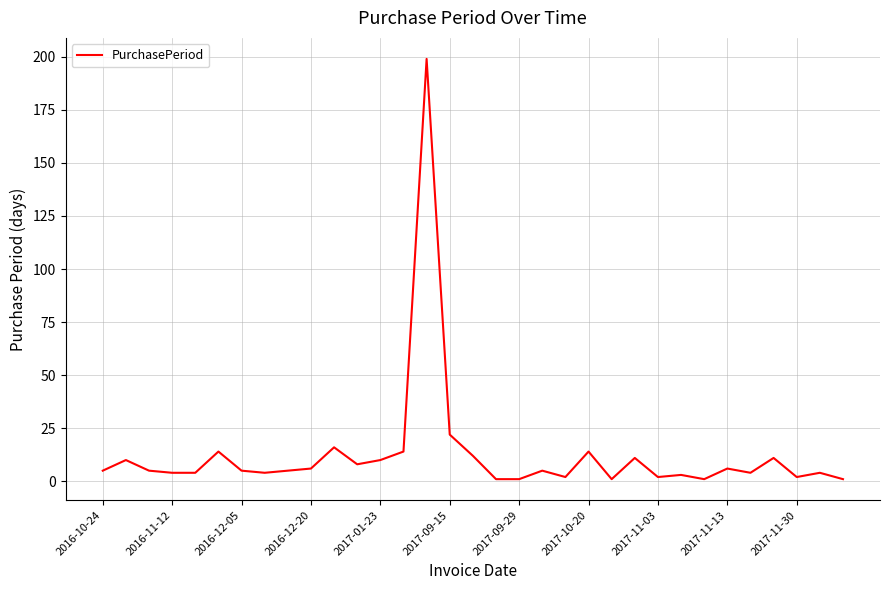

Reading left to right, transcribe all the data shown in this chart.

5	10	5	4	4	14	5	4	5	6	16	8	10	14	199	22	12	1	1	5	2	14	1	11	2	3	1	6	4	11	2	4	1